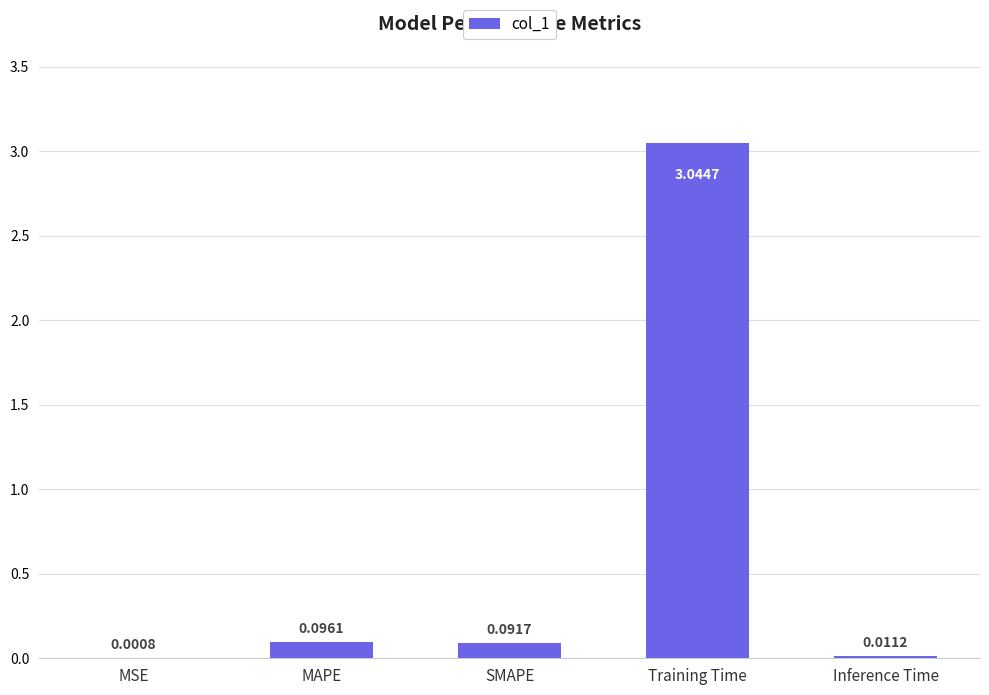

Which label corresponds to the largest value in the chart?

Training Time